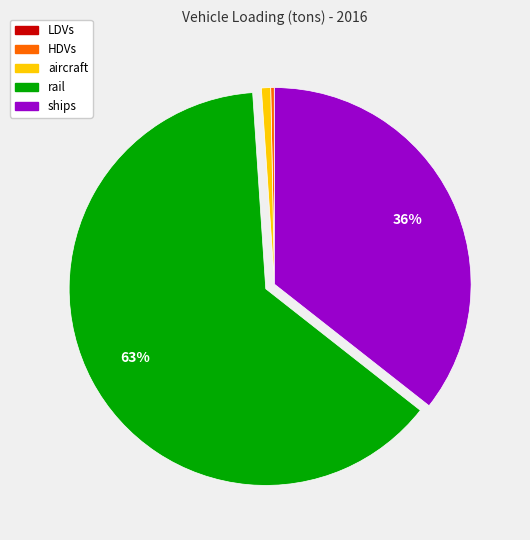

To the nearest percent, what is the average slice percentage?

20%